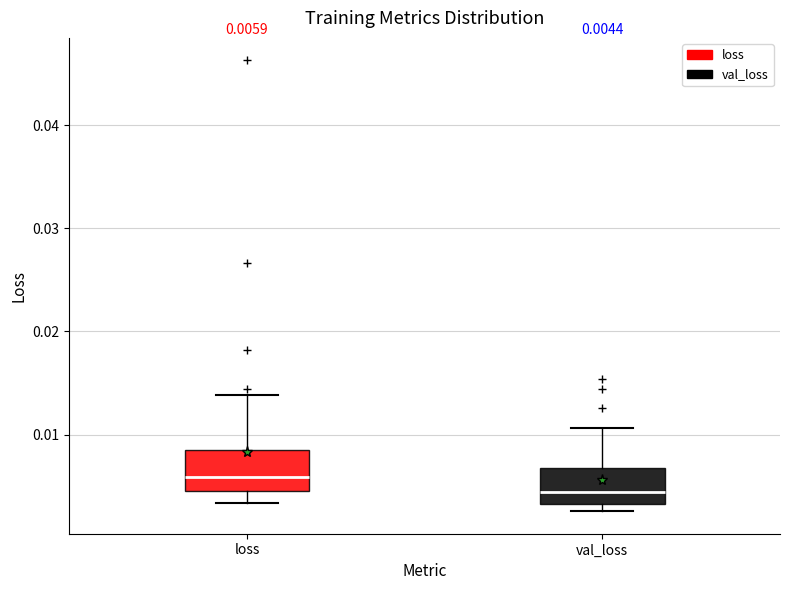

Which box has the lowest median line?

val_loss